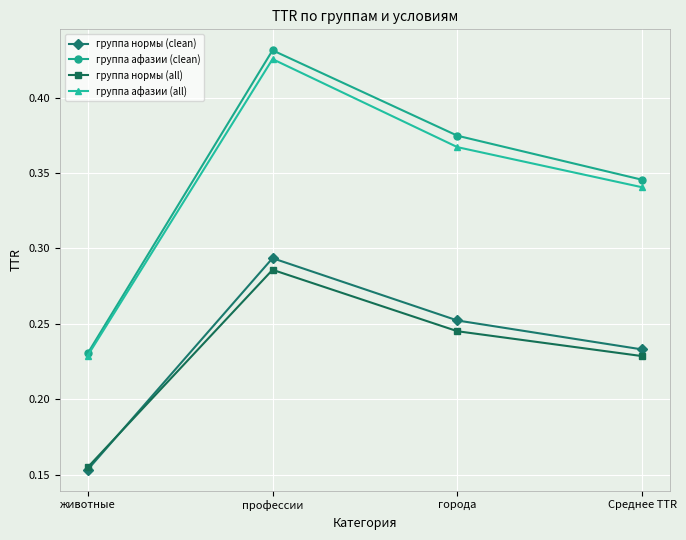

What is the difference between the группа афазии (clean) values at города and профессии?

0.1